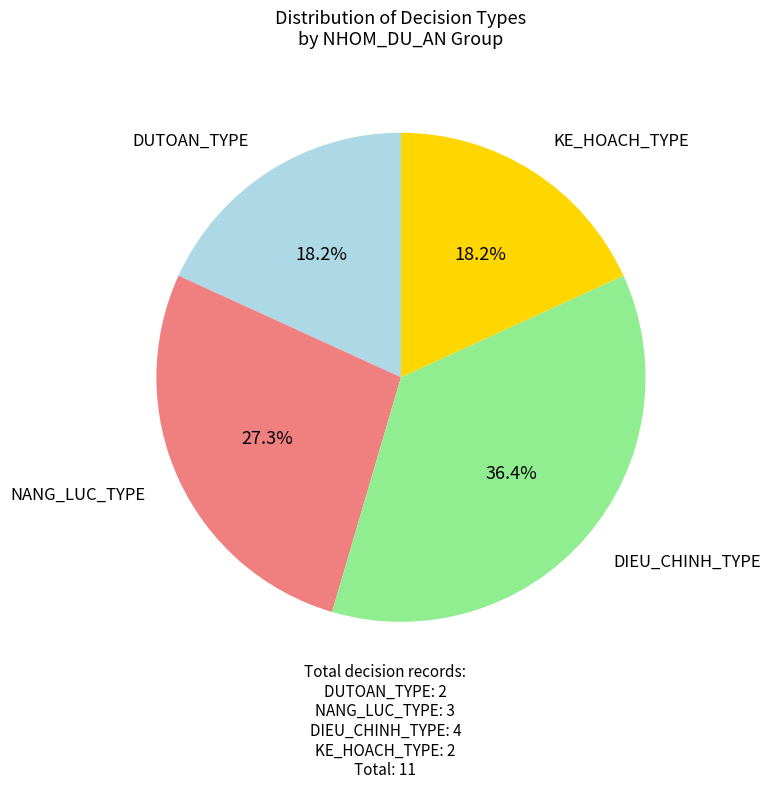

Does DIEU_CHINH_TYPE represent more than half of the total?

No